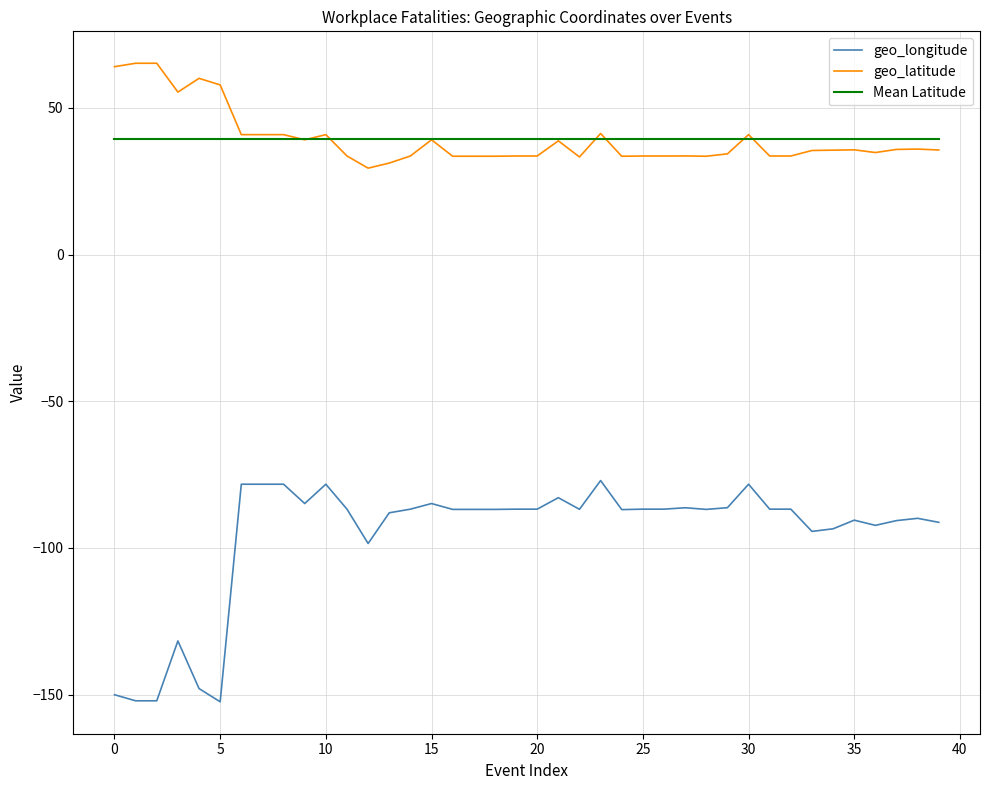

What is the difference between the second highest and second lowest values in the geo_latitude series?

34.0